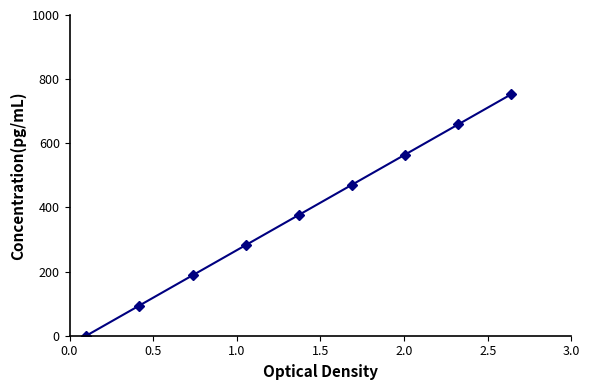

How many data points are above 376?

5